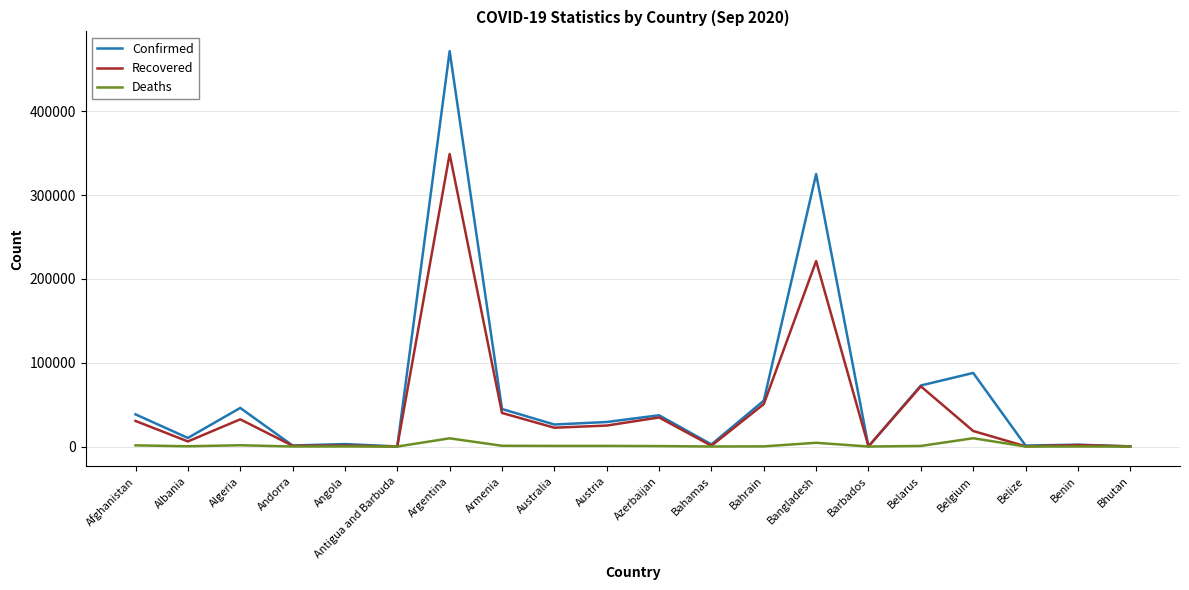

Where is Recovered nearest to the value 174611?

Bangladesh